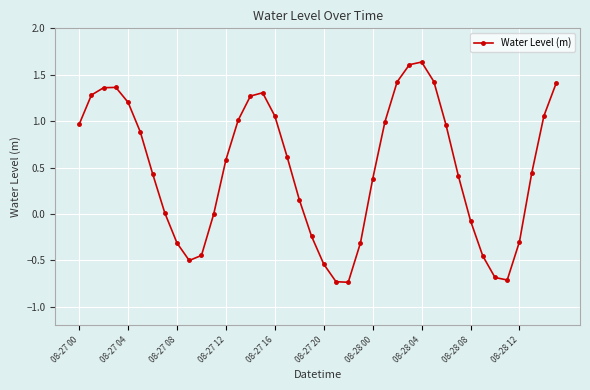

What is the difference between the maximum and second lowest values?

2.4